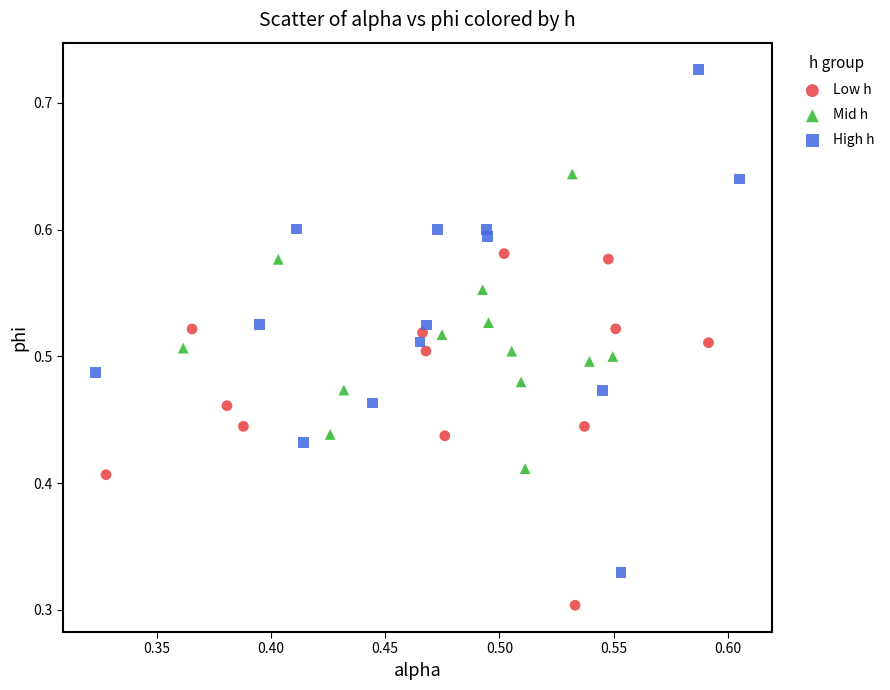

Which series contains the lowest Y value?

Low h